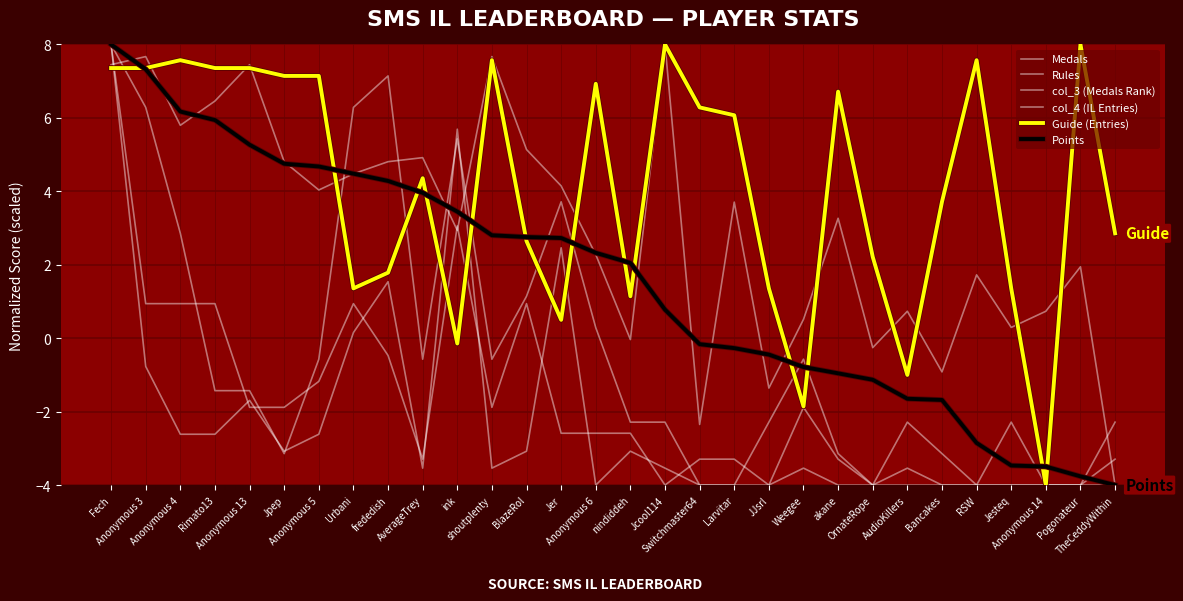

What is the greatest value displayed?

8.0